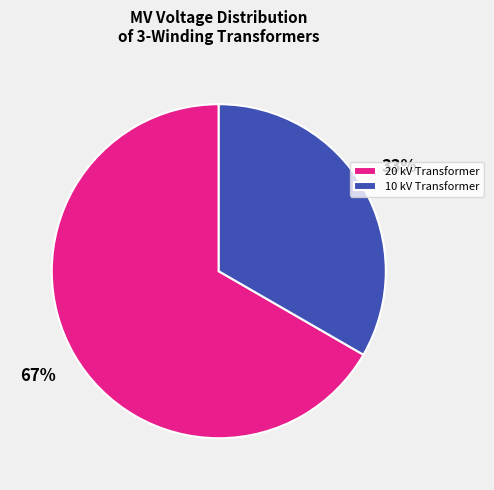

The 20 kV Transformer slice represents 67% of the pie. True or false?

True